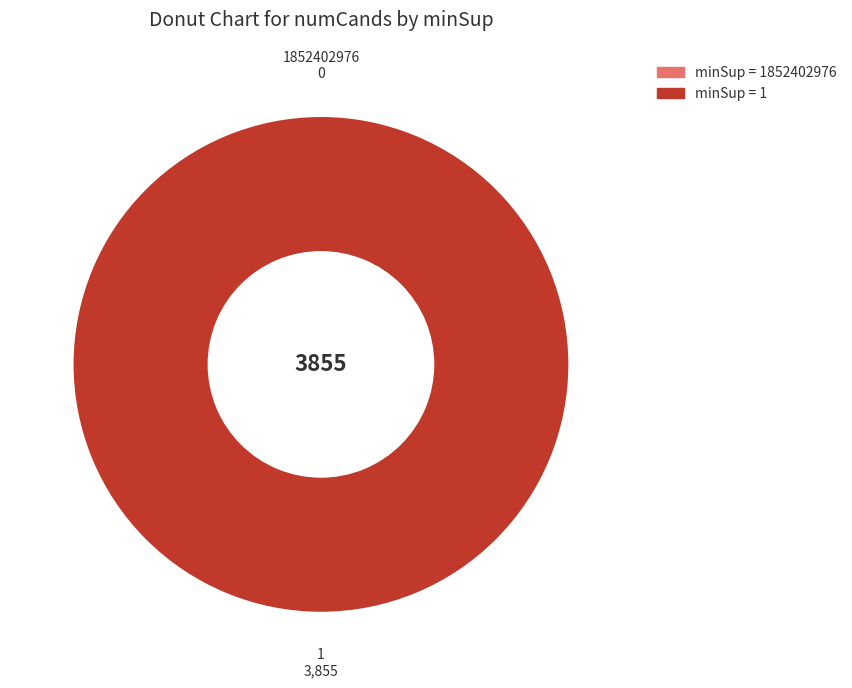

Is there any slice that represents more than half of the pie?

Yes